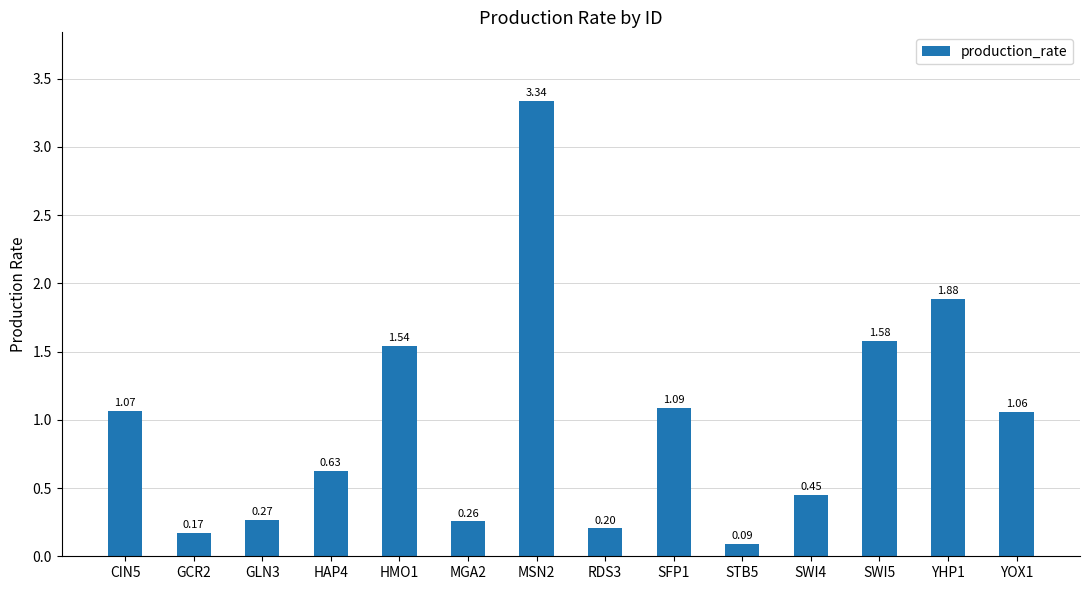

Rank the categories by value from highest to lowest.

MSN2, YHP1, SWI5, HMO1, SFP1, CIN5, YOX1, HAP4, SWI4, GLN3, MGA2, RDS3, GCR2, STB5